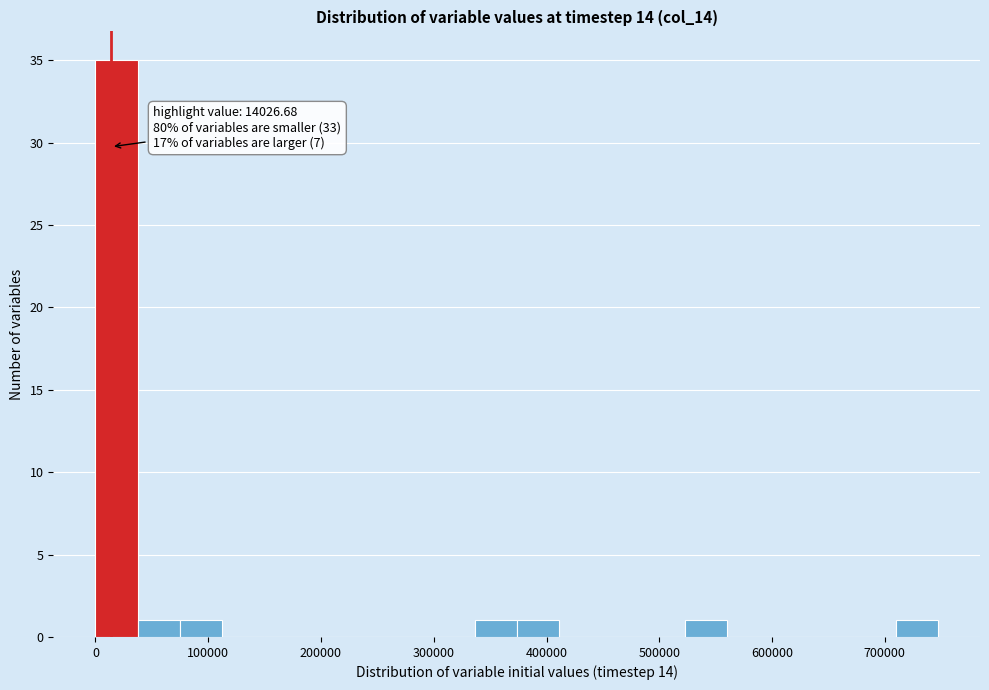

Read against the x-axis, roughly where is the centre of the tallest bar?

20000